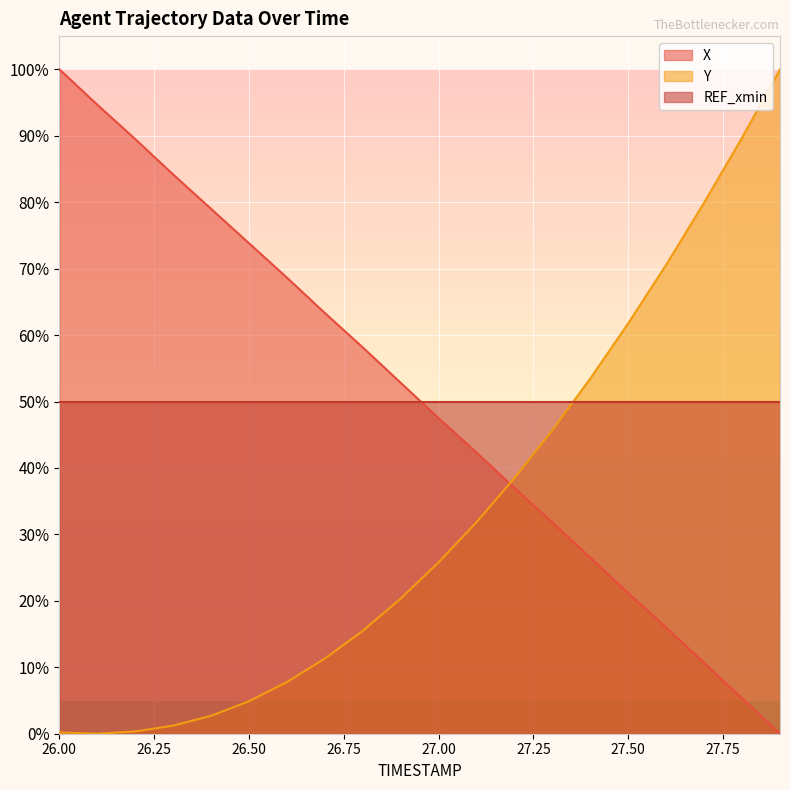

What is the greatest value displayed?

100.0